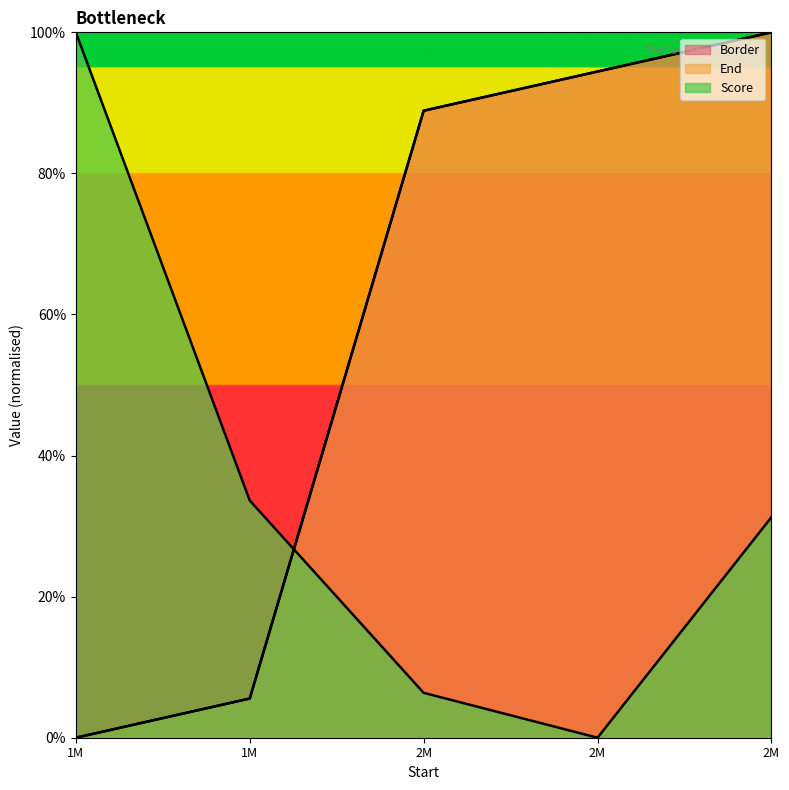

Is it true that Score equals 0.3 at 1M?

True